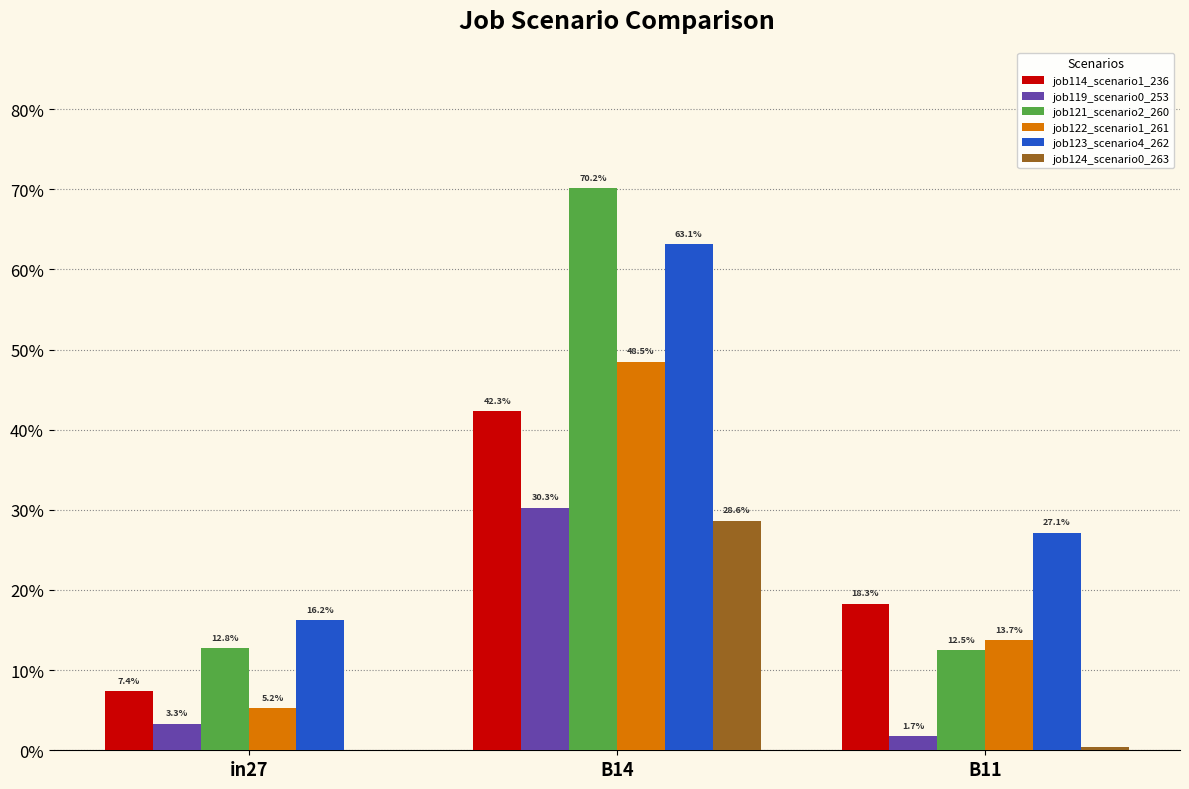

What is the label of the 1st bar from the left?

in27